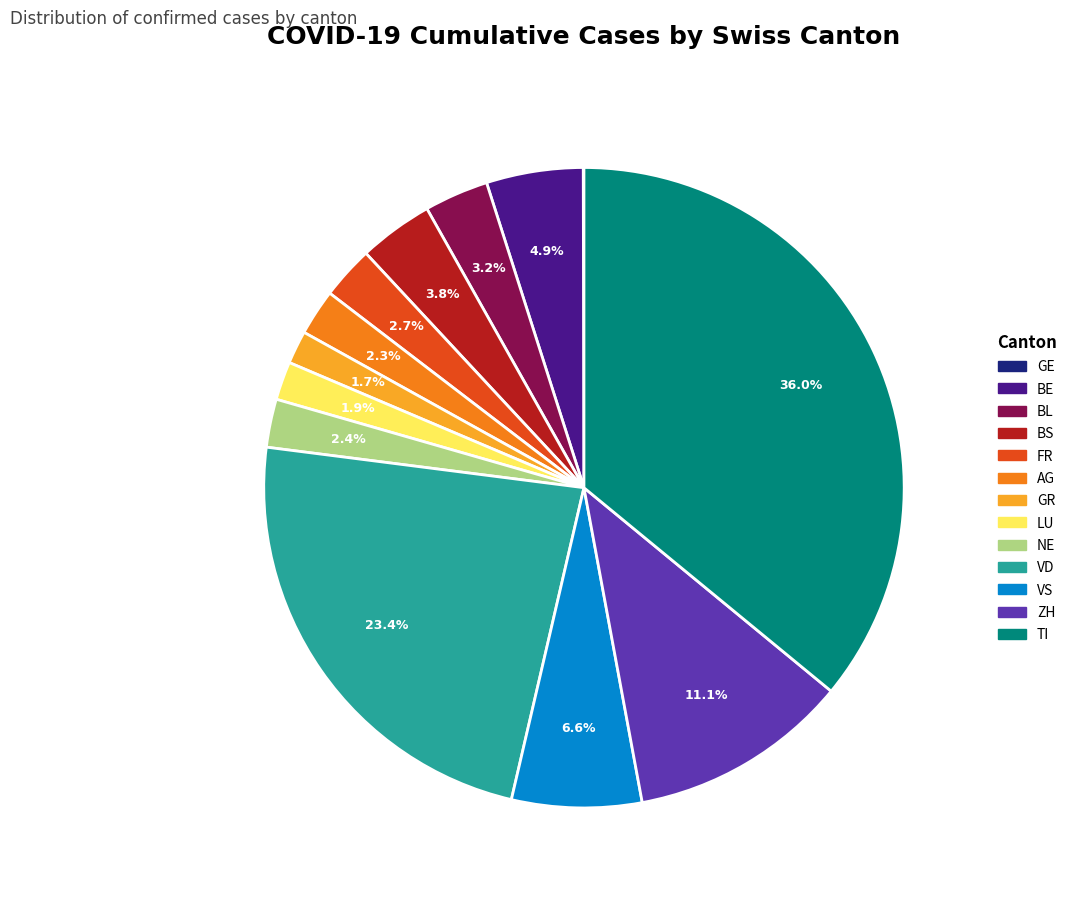

What percentage is NOT represented by TI?

64.0%